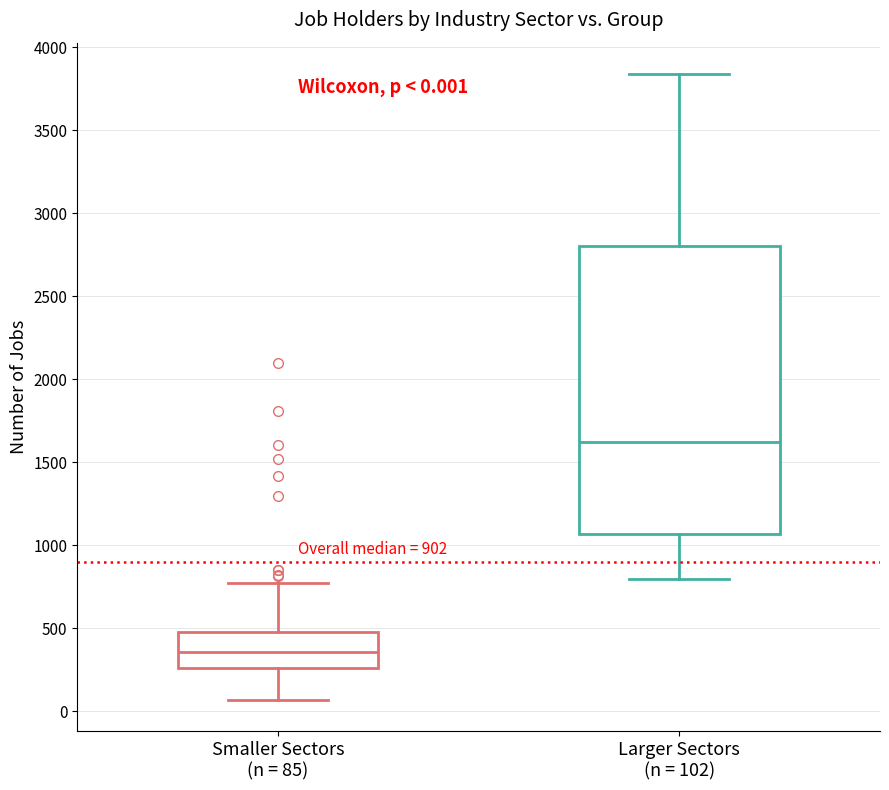

Which box is the tallest, from its lower edge to its upper edge?

Larger Sectors (n = 102)